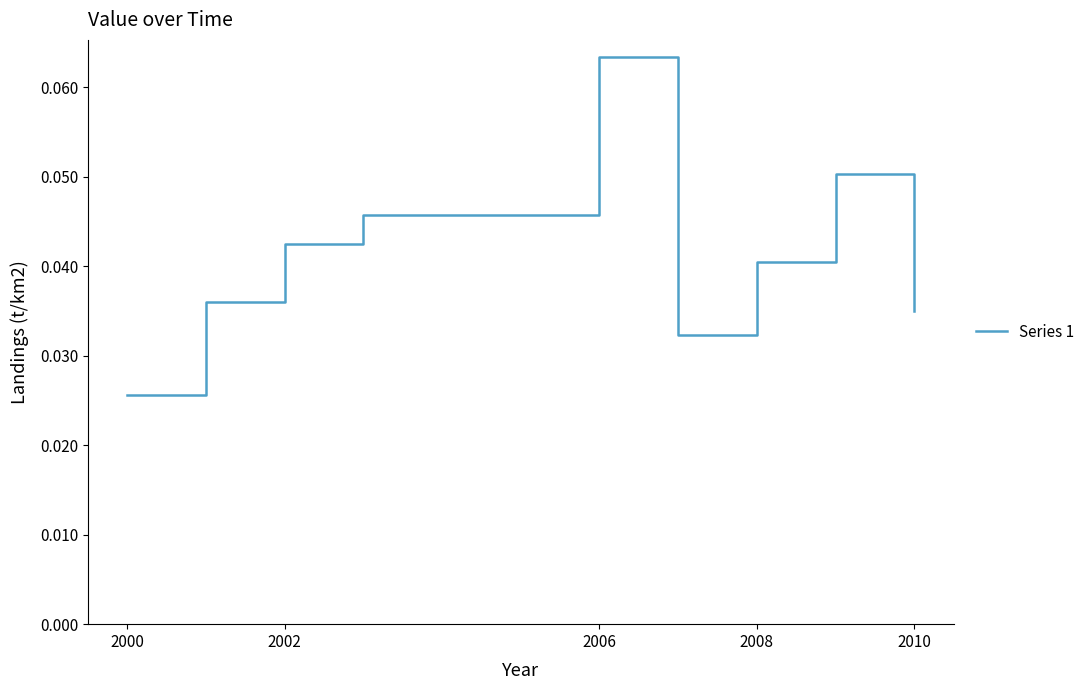

Which label corresponds to the smallest value in the chart?

2000